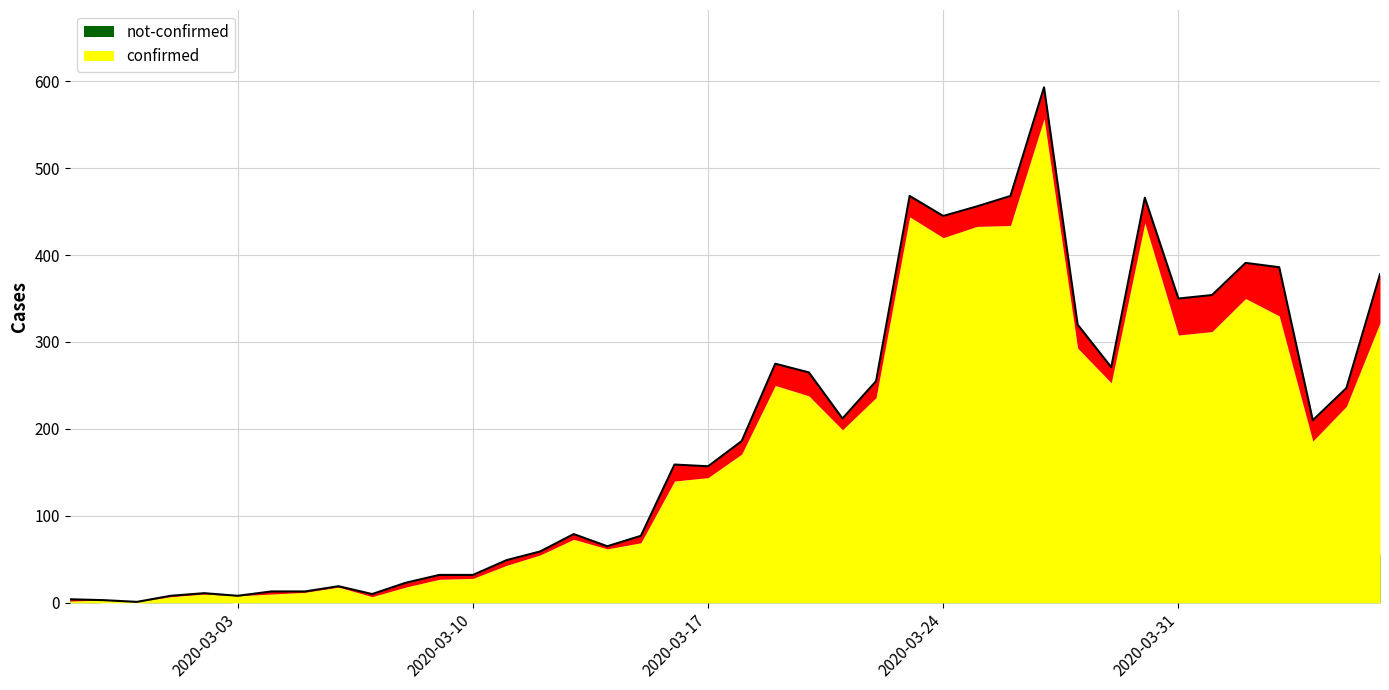

How many values are below 186?

20